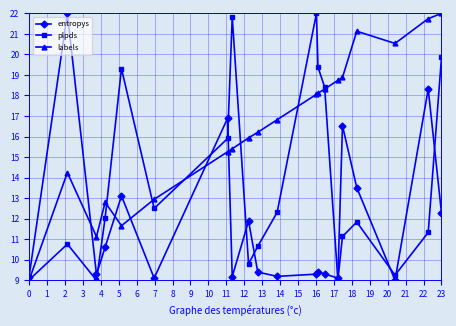

Which series has the largest total across all categories?

labels